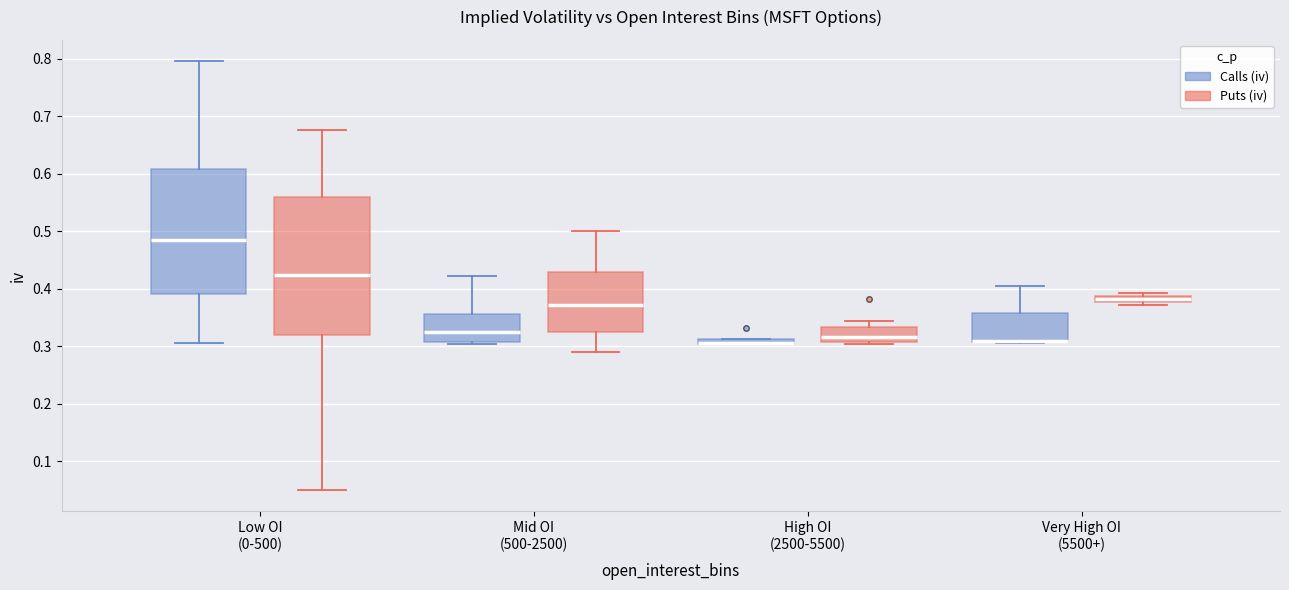

Where is the upper edge of the box for Very High OI (5500+) (Calls (iv)) on the y-axis? The values are not printed on the chart, so give them approximately, as read against the axis.

0.36